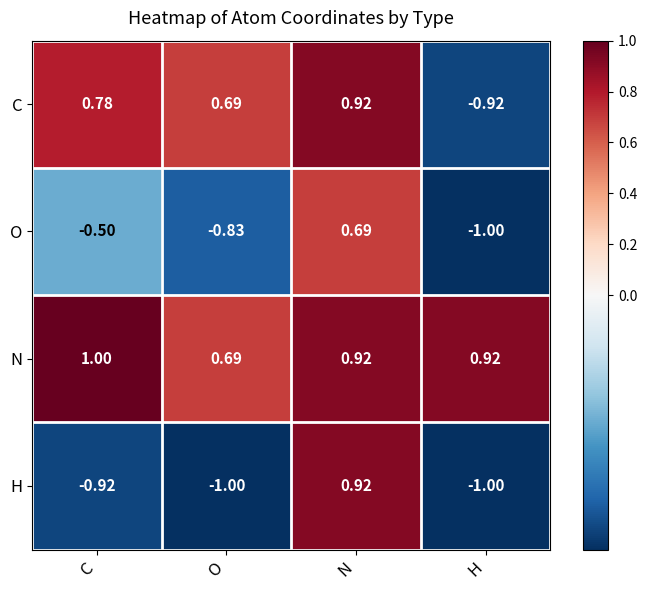

Is the value of N at H greater than the value of C at H?

Yes